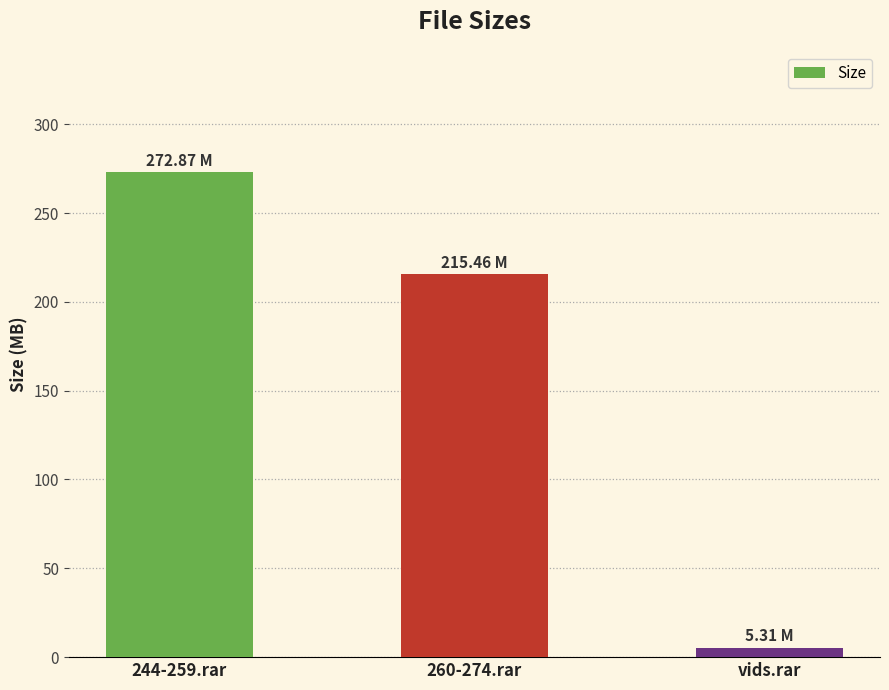

Reading left to right, extract all data points from this chart.

244-259.rar=272.9	260-274.rar=215.5	vids.rar=5.3